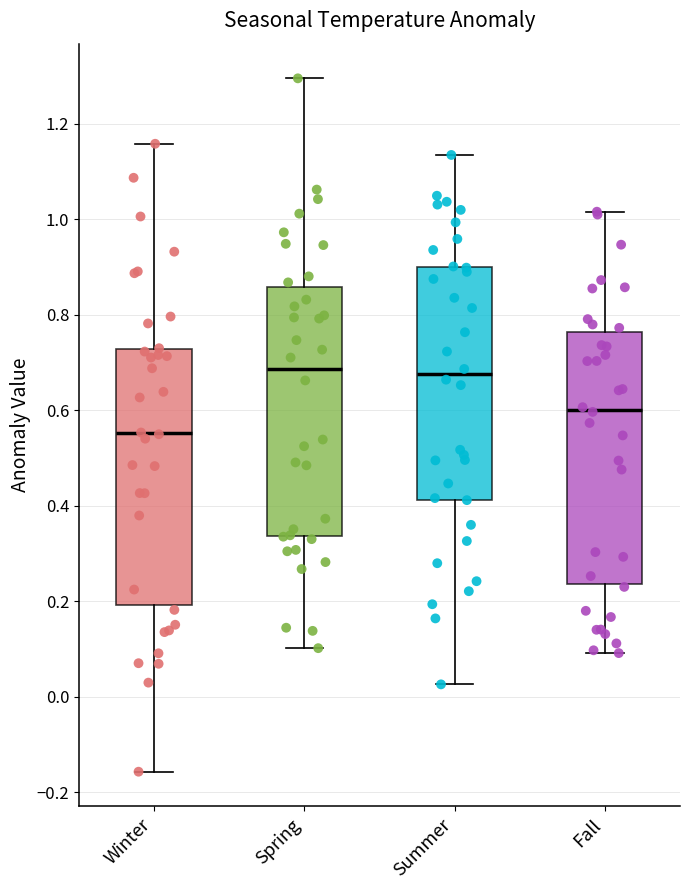

Where is the upper edge of the box for Spring on the y-axis? The values are not printed on the chart, so give them approximately, as read against the axis.

0.86